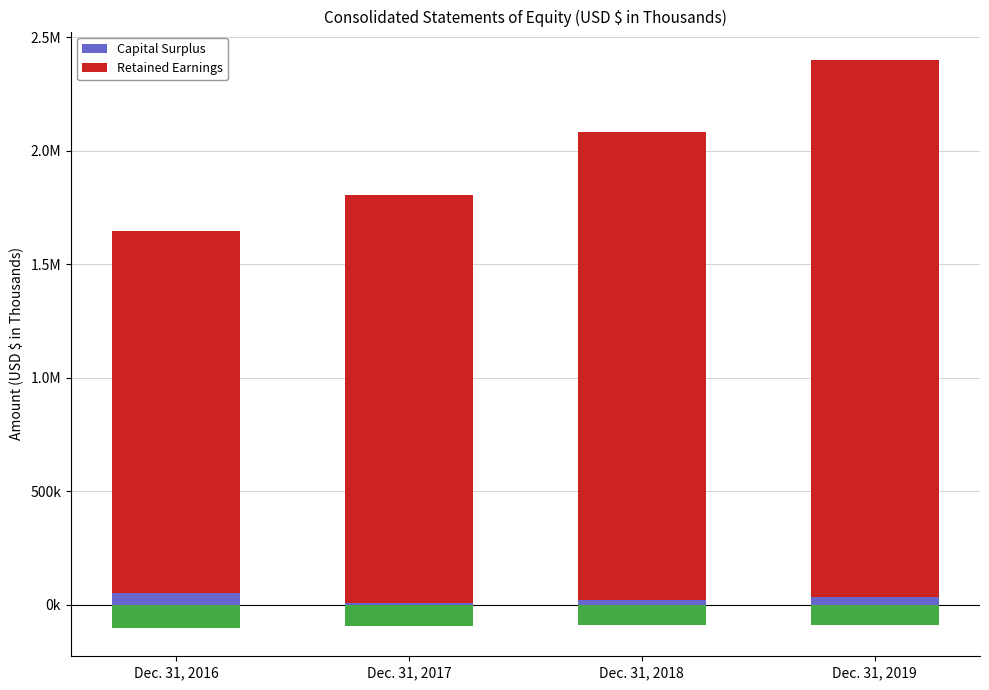

At how many categories does at least one series exceed 237689?

4